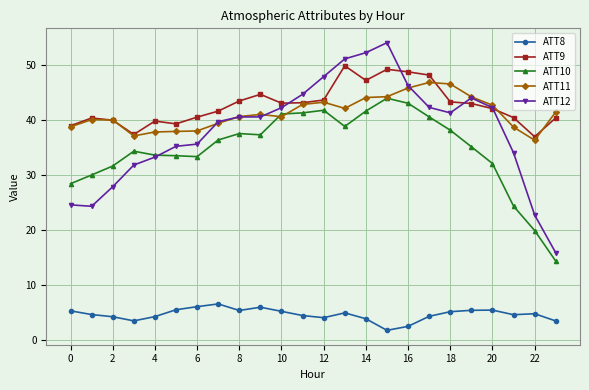

True or false: ATT9 has more than 2 points higher than both neighbors.

True